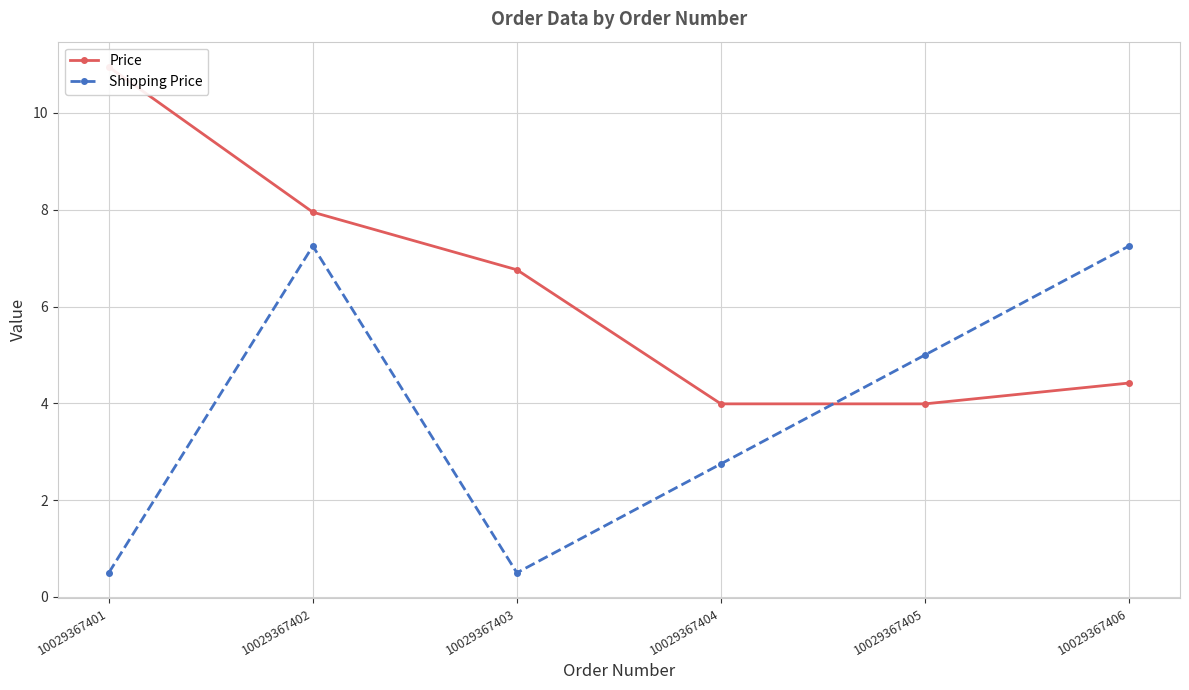

Reading left to right, transcribe all the data shown in this chart.

Price: 10029367401=10.9	10029367402=8.0	10029367403=6.8	10029367404=4.0	10029367405=4.0	10029367406=4.4
Shipping Price: 10029367401=0.5	10029367402=7.2	10029367403=0.5	10029367404=2.8	10029367405=5.0	10029367406=7.2